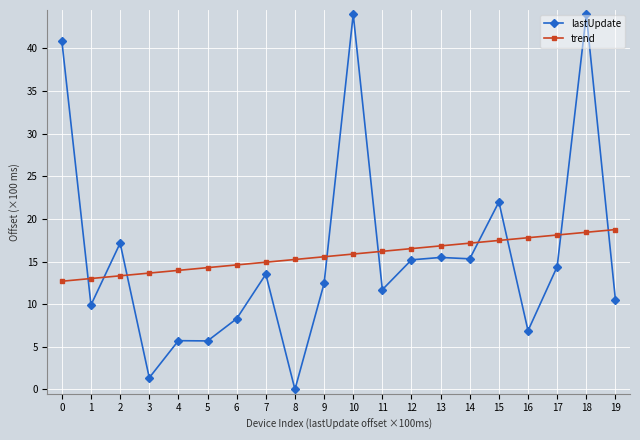

Does the chart display data point markers on the line(s)?

Yes